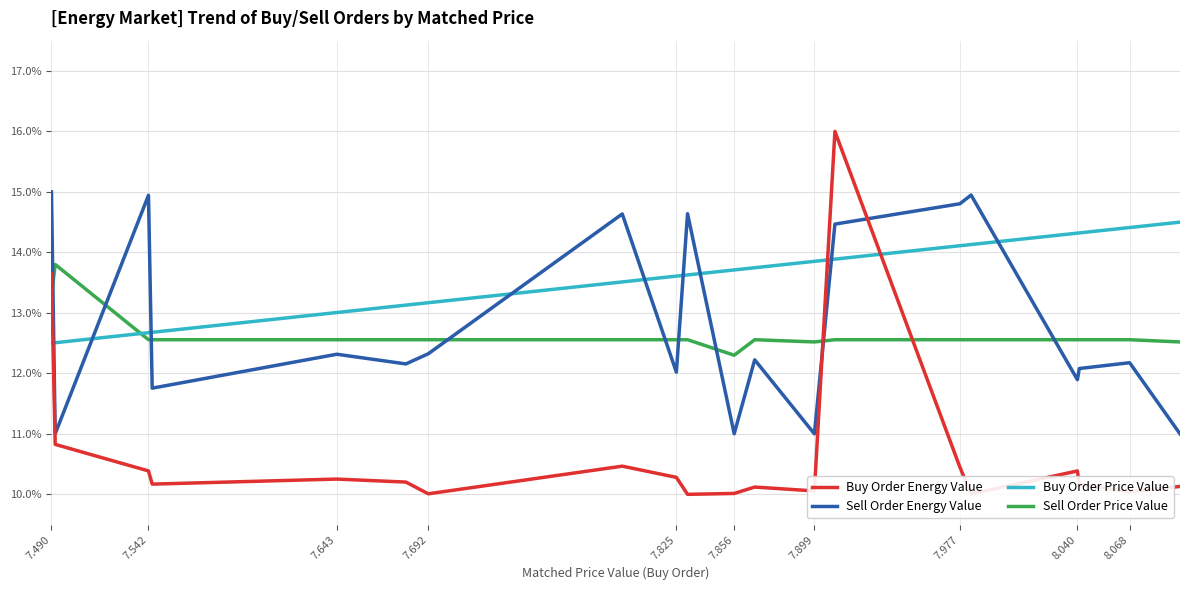

What is the difference between the maximum and minimum values in the Sell Order Price Value series?

1.5